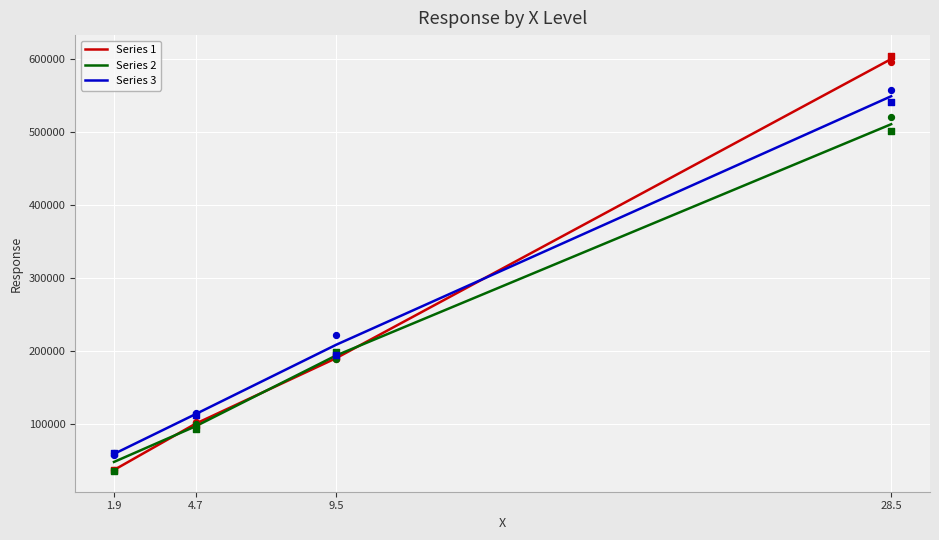

Which series reaches the maximum Y coordinate?

Series 1